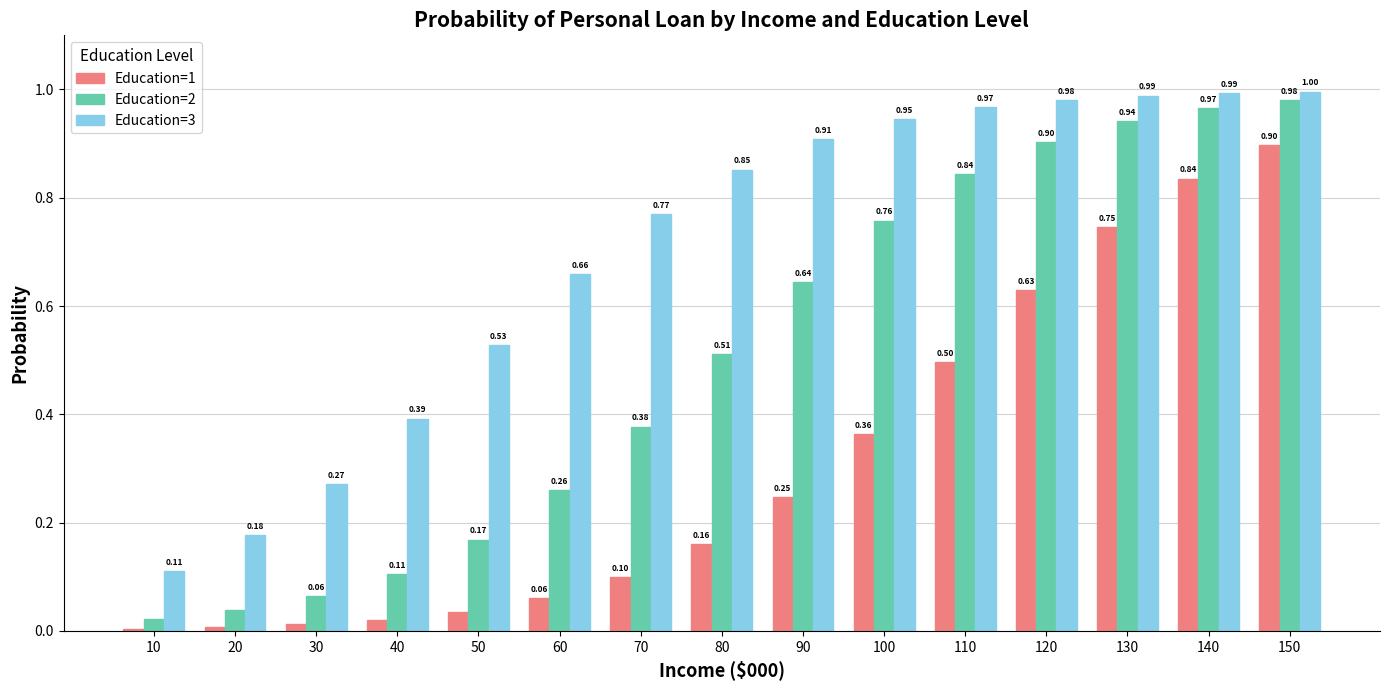

At which category is the sum across all series the highest?

150